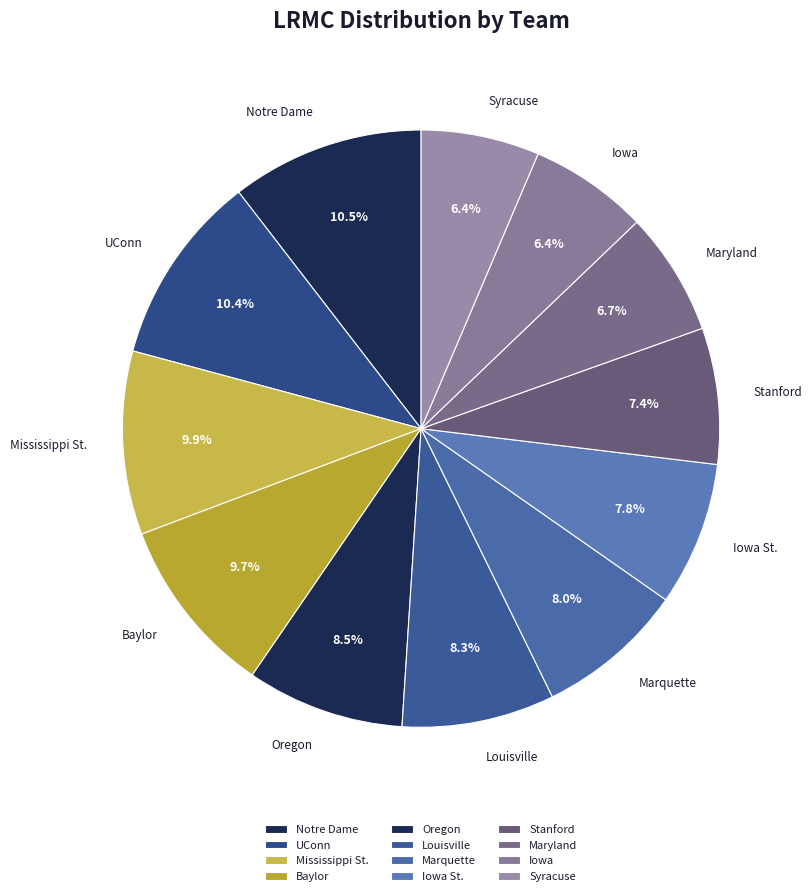

True or false: Maryland accounts for 1% of the total.

False